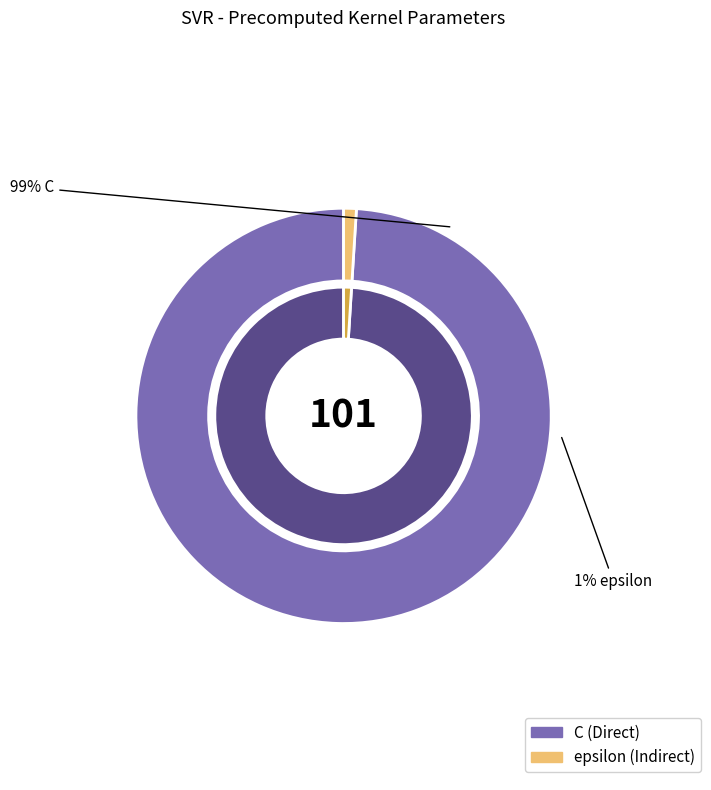

Does epsilon represent more than half of the total?

No